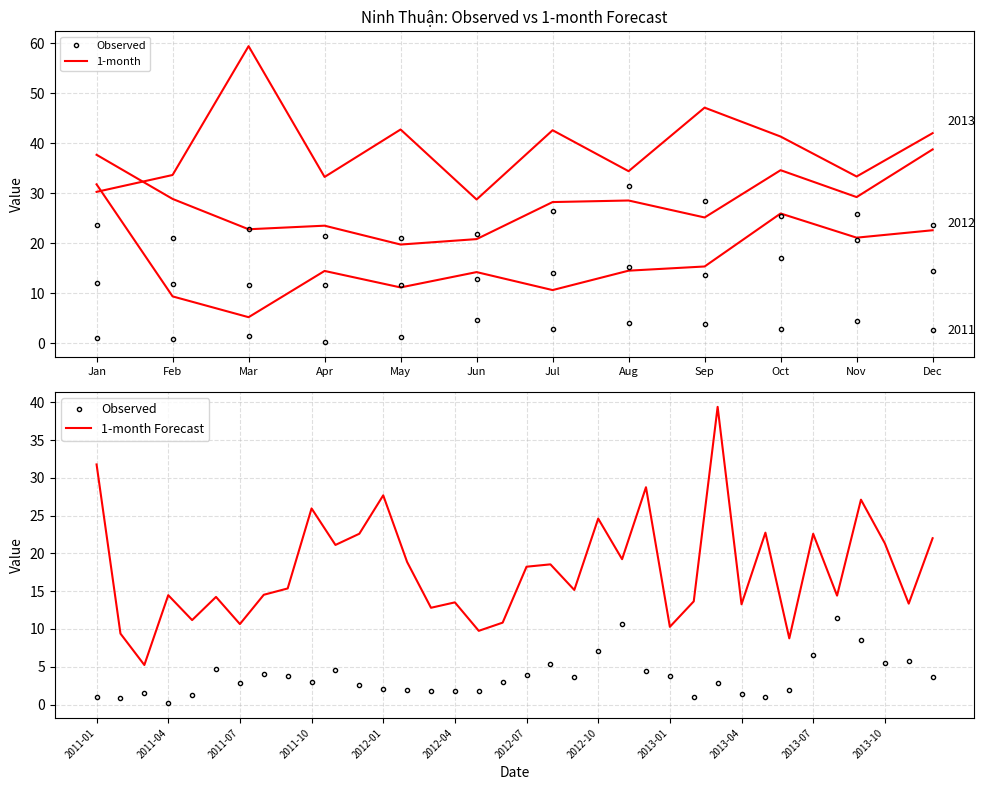

Where does the 1-month series first go above 15?

2011-01